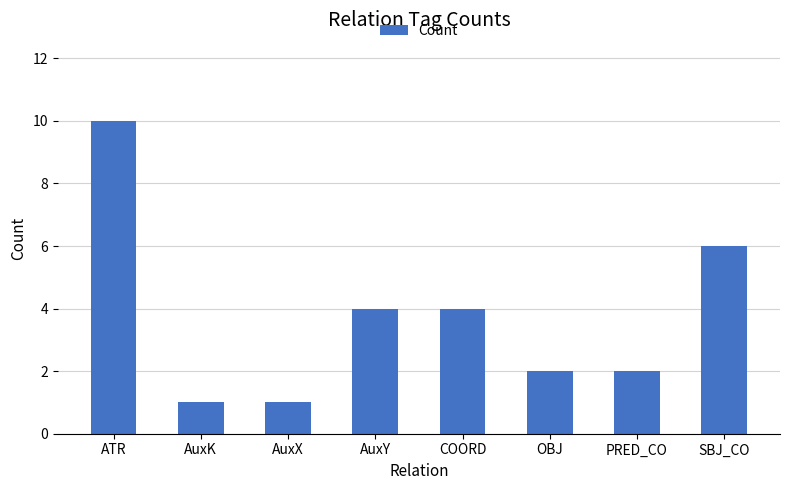

Is it true that the value at AuxK is 1?

True